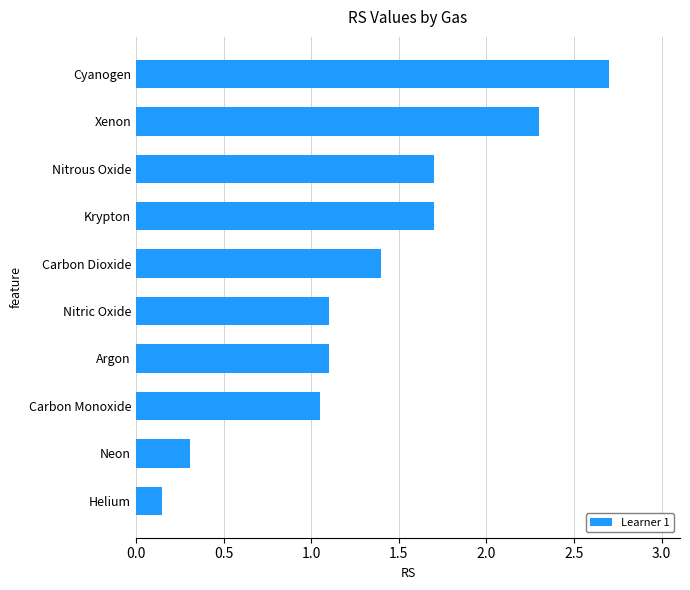

Which label corresponds to the largest value in the chart?

Cyanogen